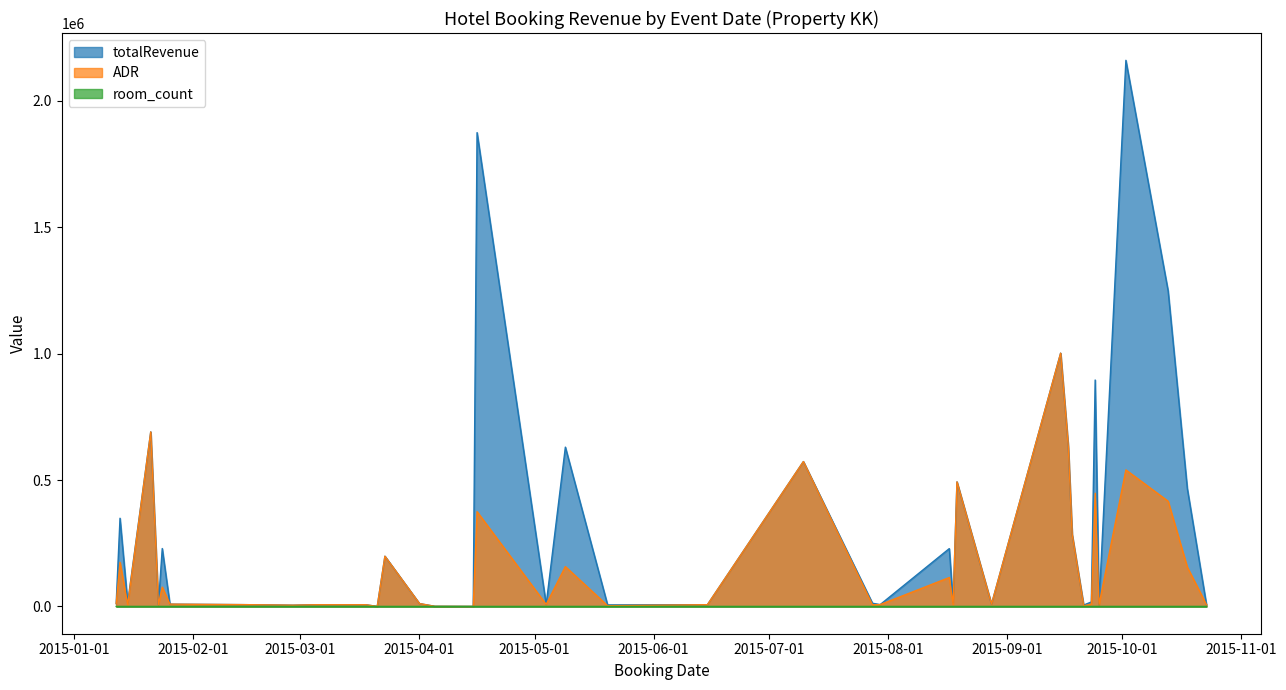

Which has a higher value, 2015-08-18 or 2015-03-05?

2015-08-18